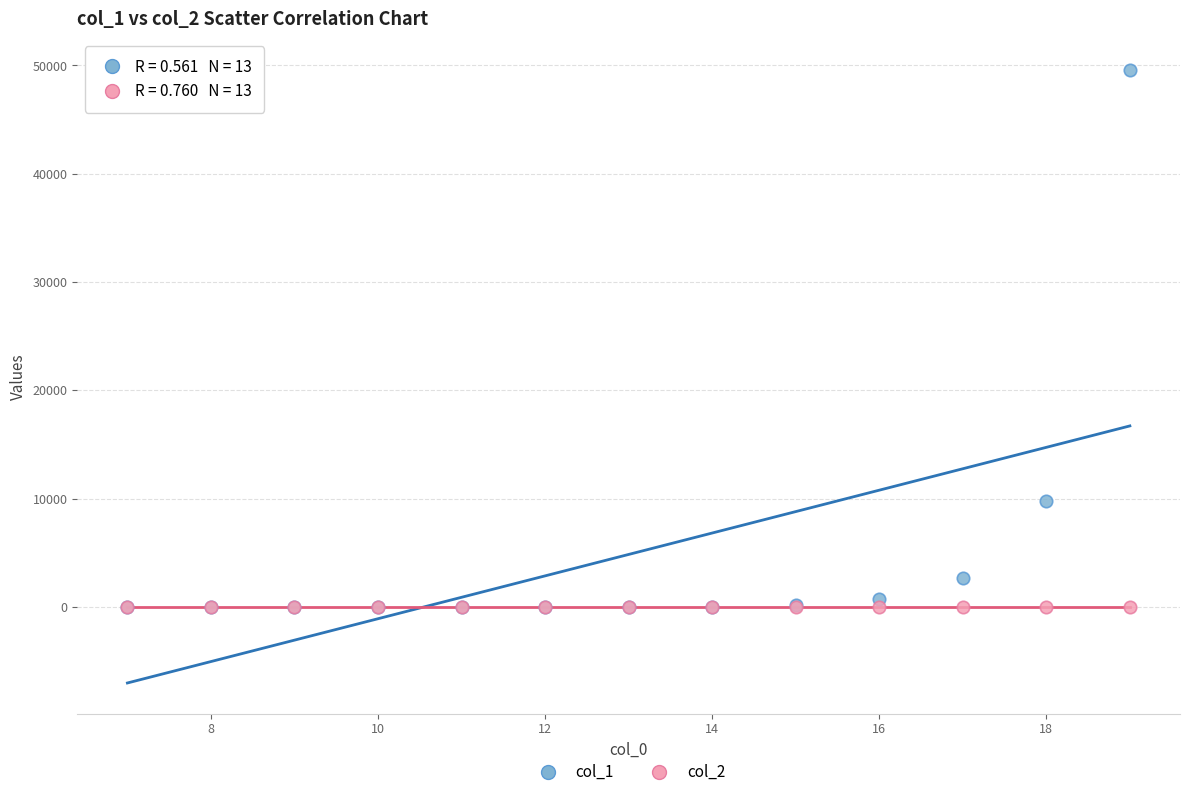

Which series has the widest spread of Y values?

col_1